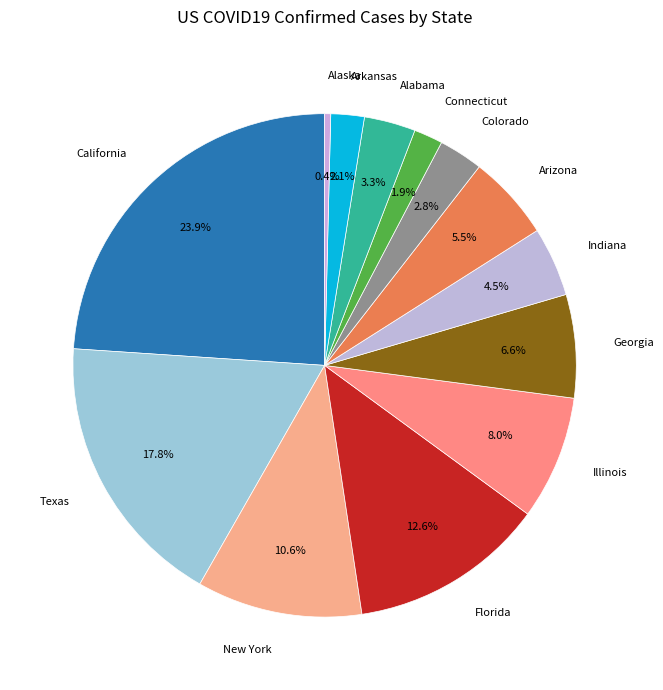

What is the total percentage of Florida and Arkansas?

14.7%